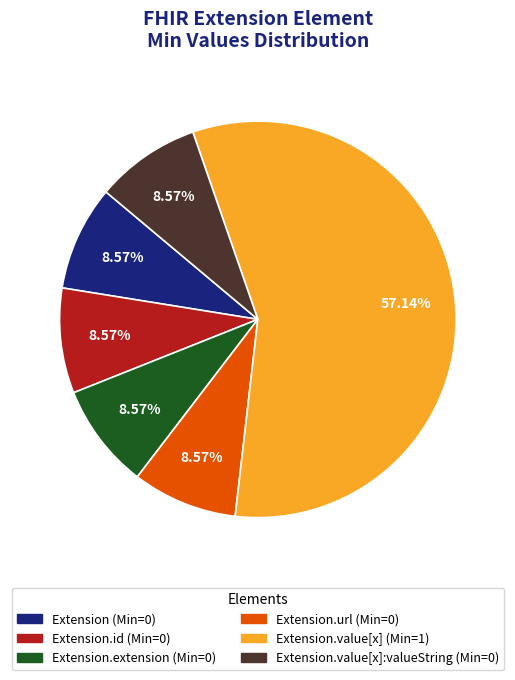

How many segments does this pie chart have?

6